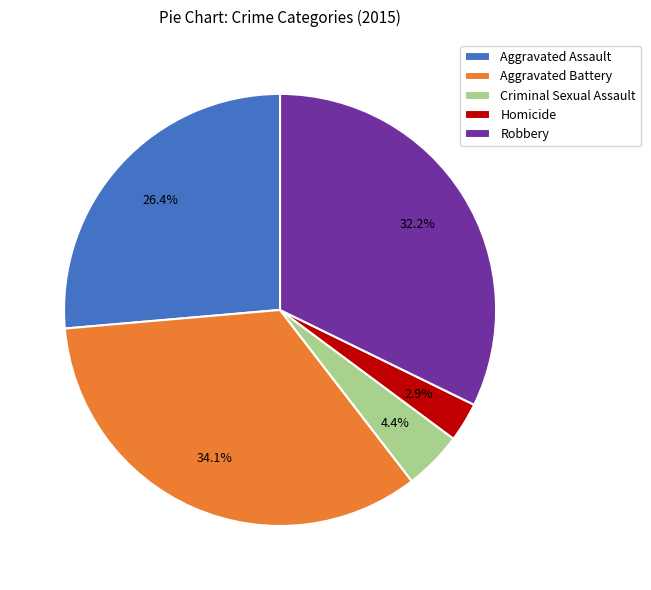

To the nearest percent, what percentage of the pie is Criminal Sexual Assault?

4%